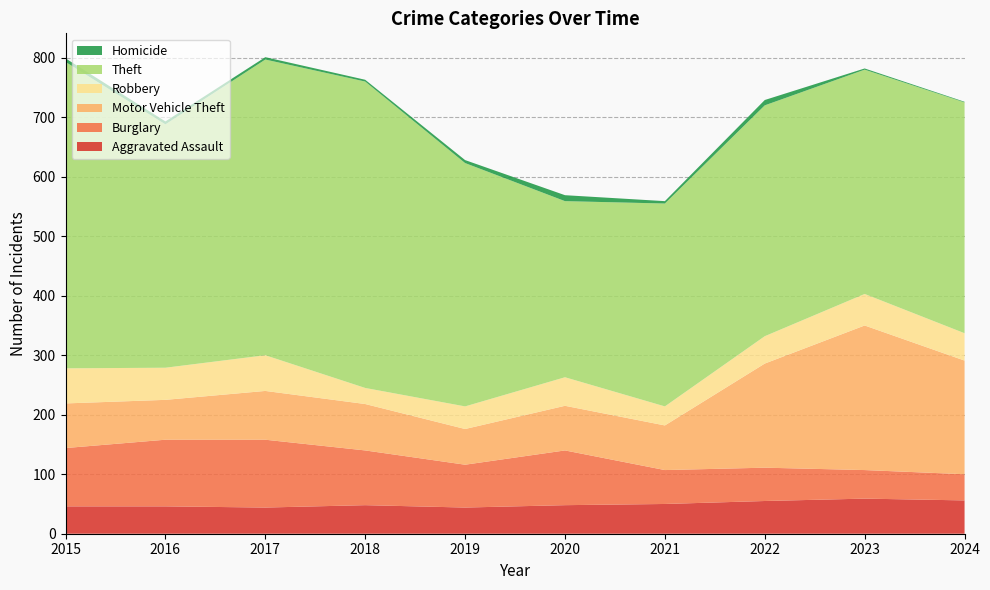

Reading right to left, transcribe all the data shown in this chart.

Aggravated Assault: 2024=56	2023=59	2022=55	2021=50	2020=48	2019=44	2018=48	2017=44	2016=46	2015=46
Burglary: 2024=44	2023=48	2022=56	2021=57	2020=92	2019=72	2018=92	2017=114	2016=112	2015=98
Motor Vehicle Theft: 2024=191	2023=243	2022=175	2021=75	2020=75	2019=60	2018=78	2017=82	2016=67	2015=75
Robbery: 2024=46	2023=53	2022=46	2021=32	2020=48	2019=38	2018=27	2017=60	2016=54	2015=59
Theft: 2024=388	2023=377	2022=388	2021=341	2020=296	2019=409	2018=515	2017=497	2016=409	2015=515
Homicide: 2024=1	2023=2	2022=9	2021=4	2020=10	2019=5	2018=3	2017=4	2016=5	2015=6